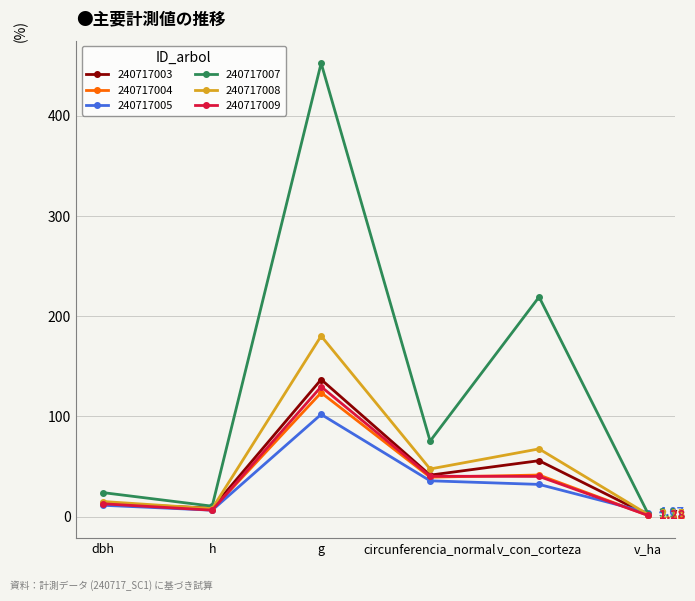

True or false: 240717004 has more than 0 points higher than both neighbors.

True